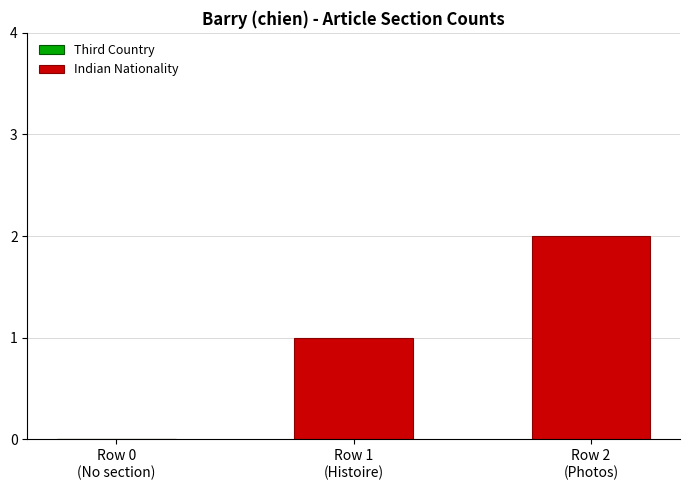

What is the sum of all values?

3